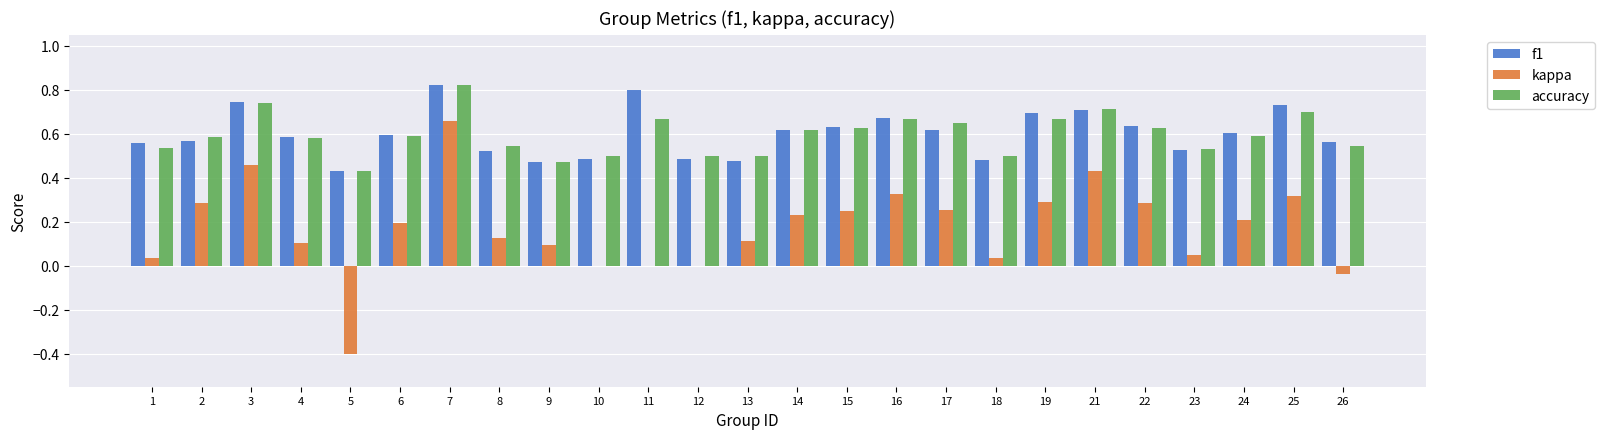

At which label does kappa reach its peak?

7